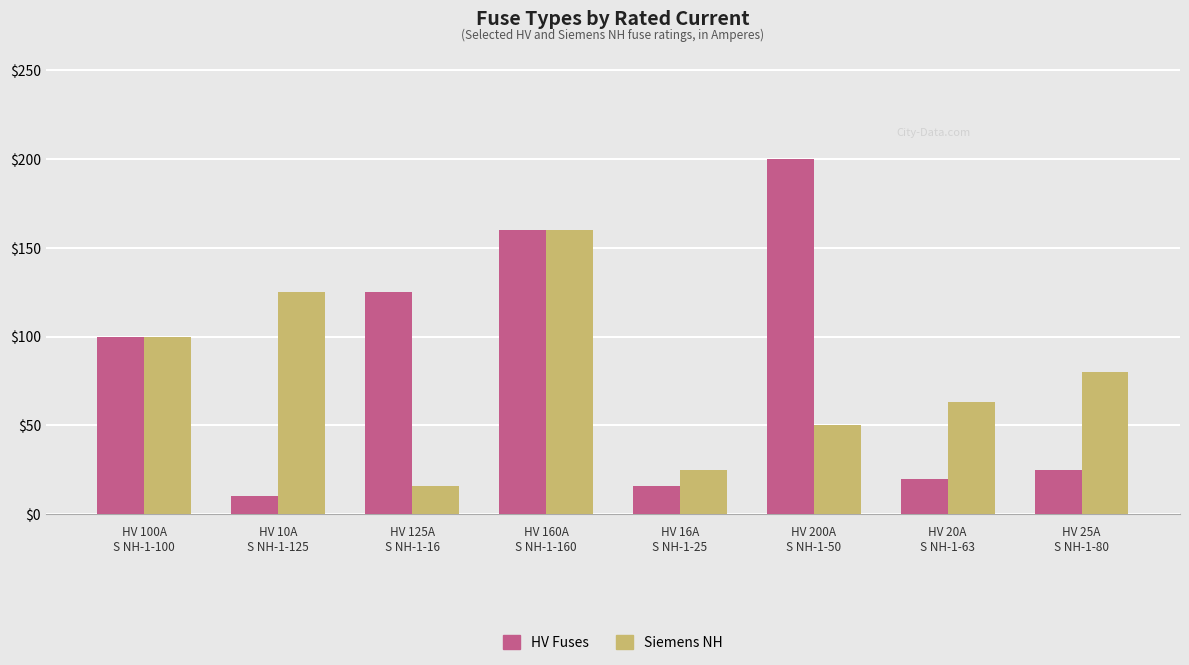

What are all the series names shown in the legend?

HV Fuses, Siemens NH